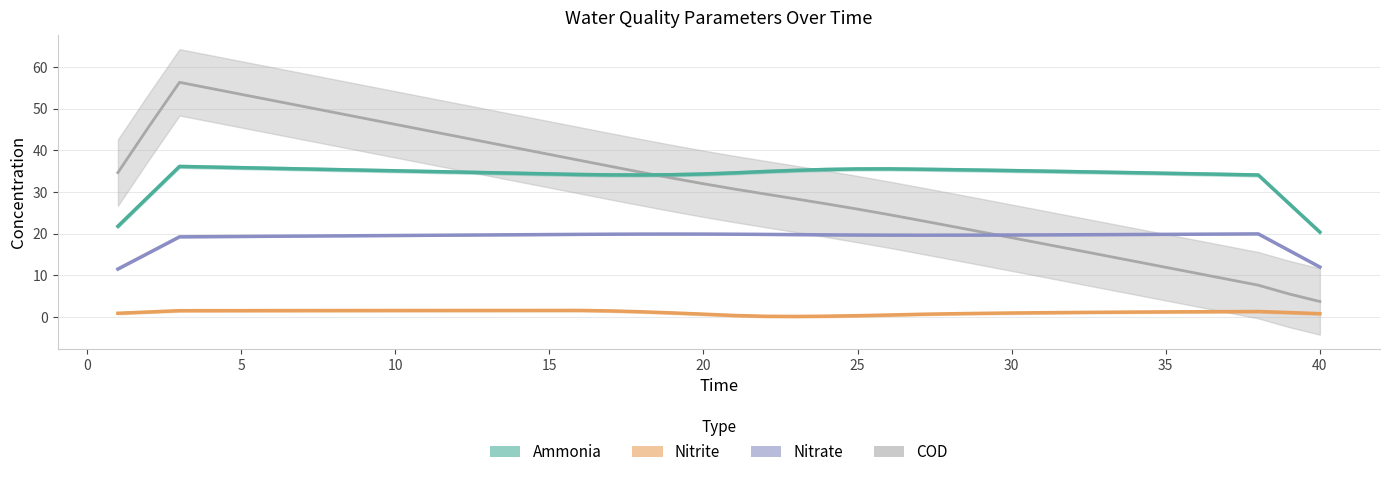

True or false: nitrite has more than 1 points higher than both neighbors.

False